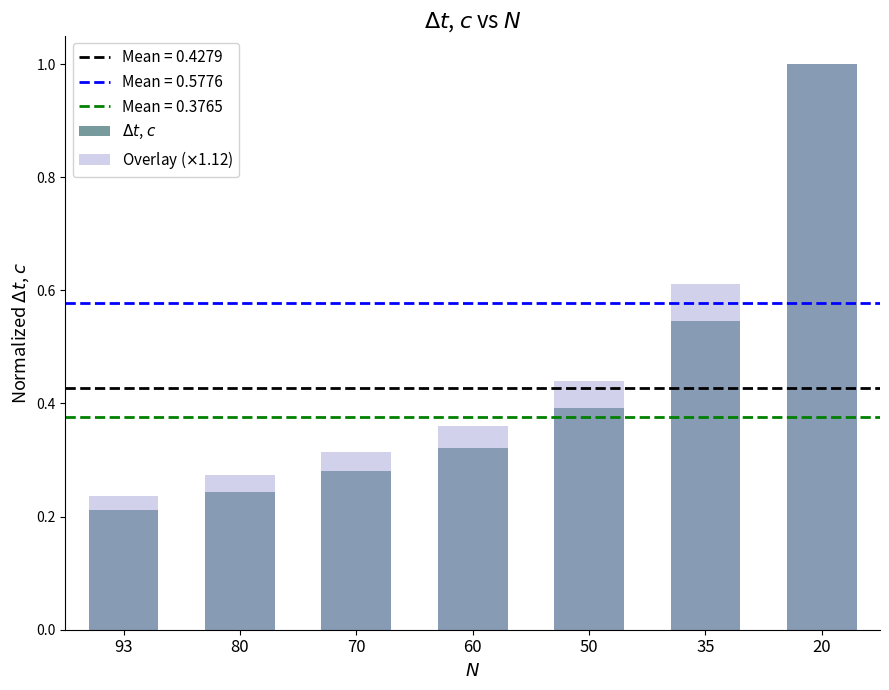

What is the value of the $\Delta t$, $c$ bar at the 3rd from the left?

0.3